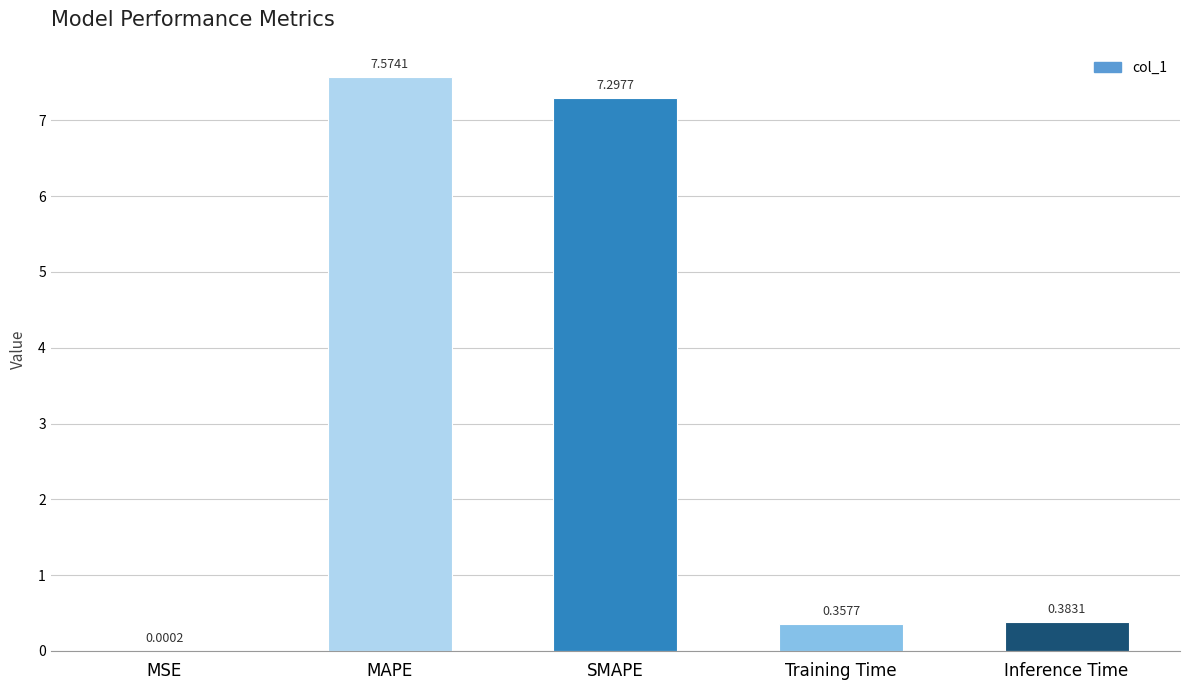

What is the sum of the values at MAPE and Inference Time?

8.0